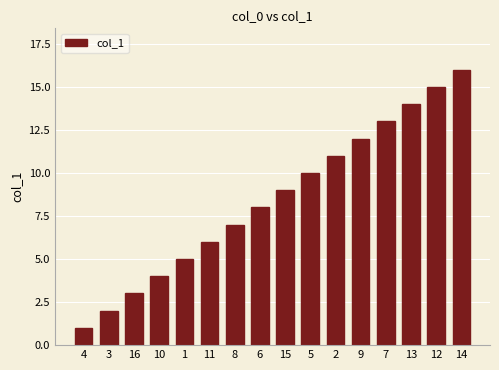

The value at 7 is 20. True or false?

False